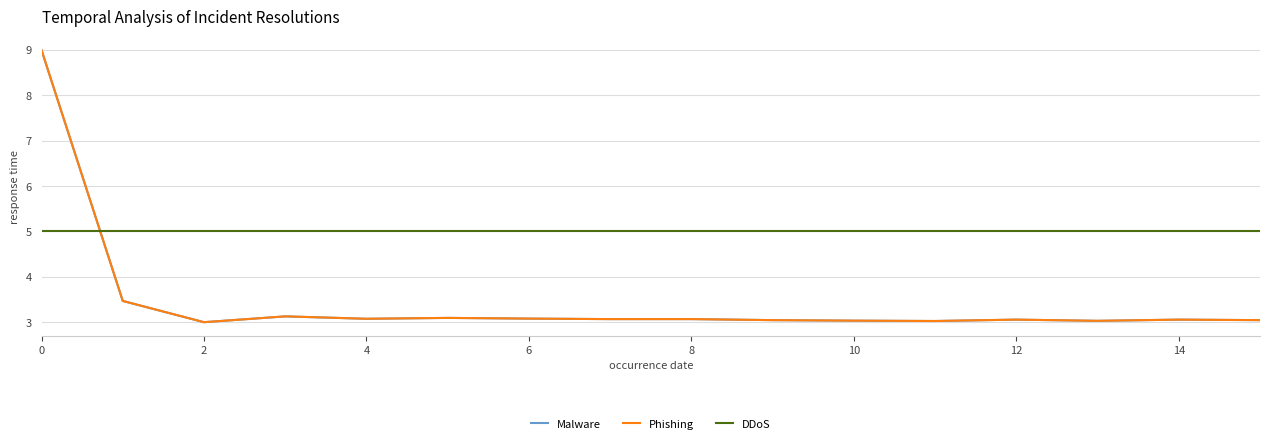

How many intersections are there between Malware and DDoS?

1